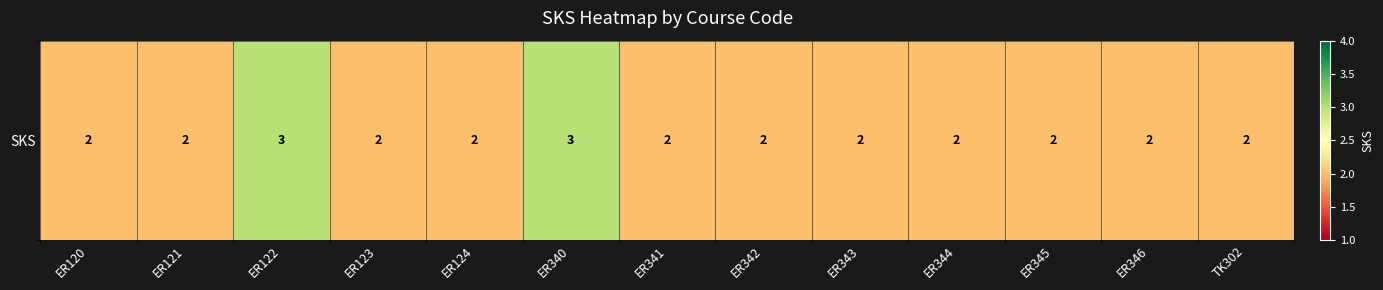

Between ER121 and ER343, which is larger?

ER121